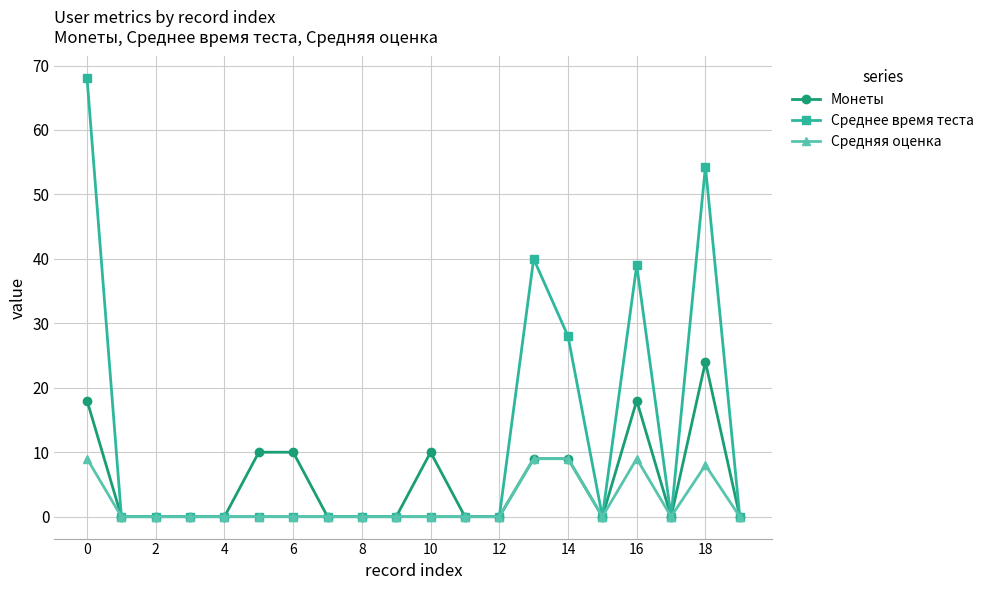

How many lines are shown in the chart?

3